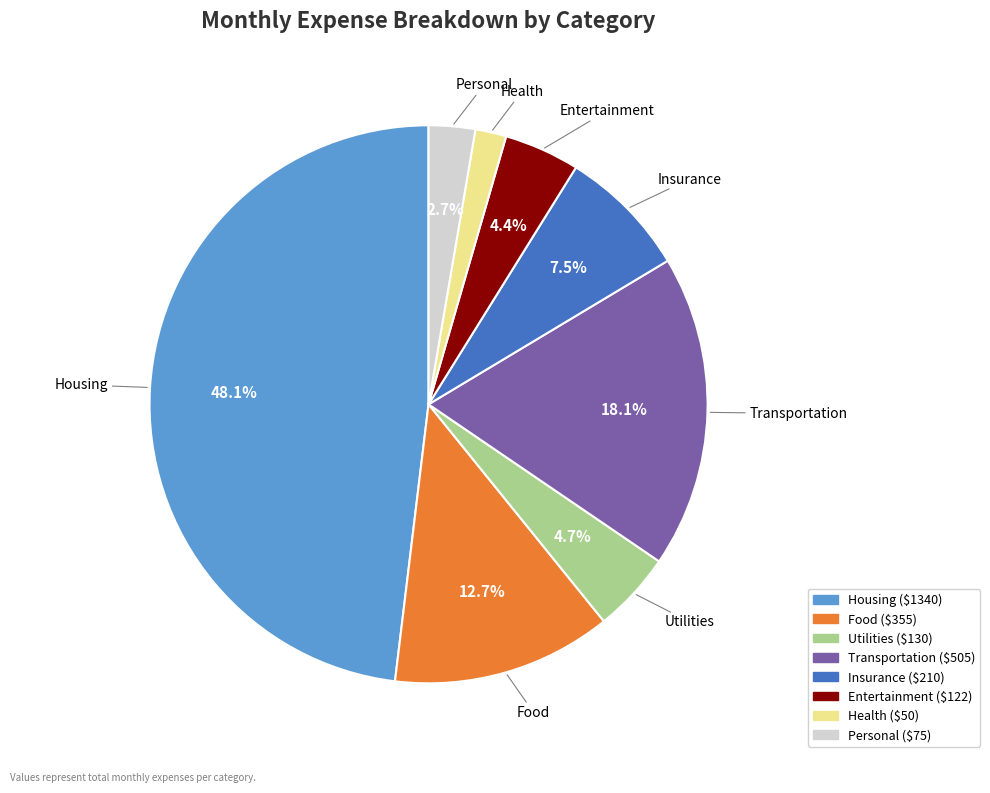

True or false: Food accounts for 6% of the total.

False